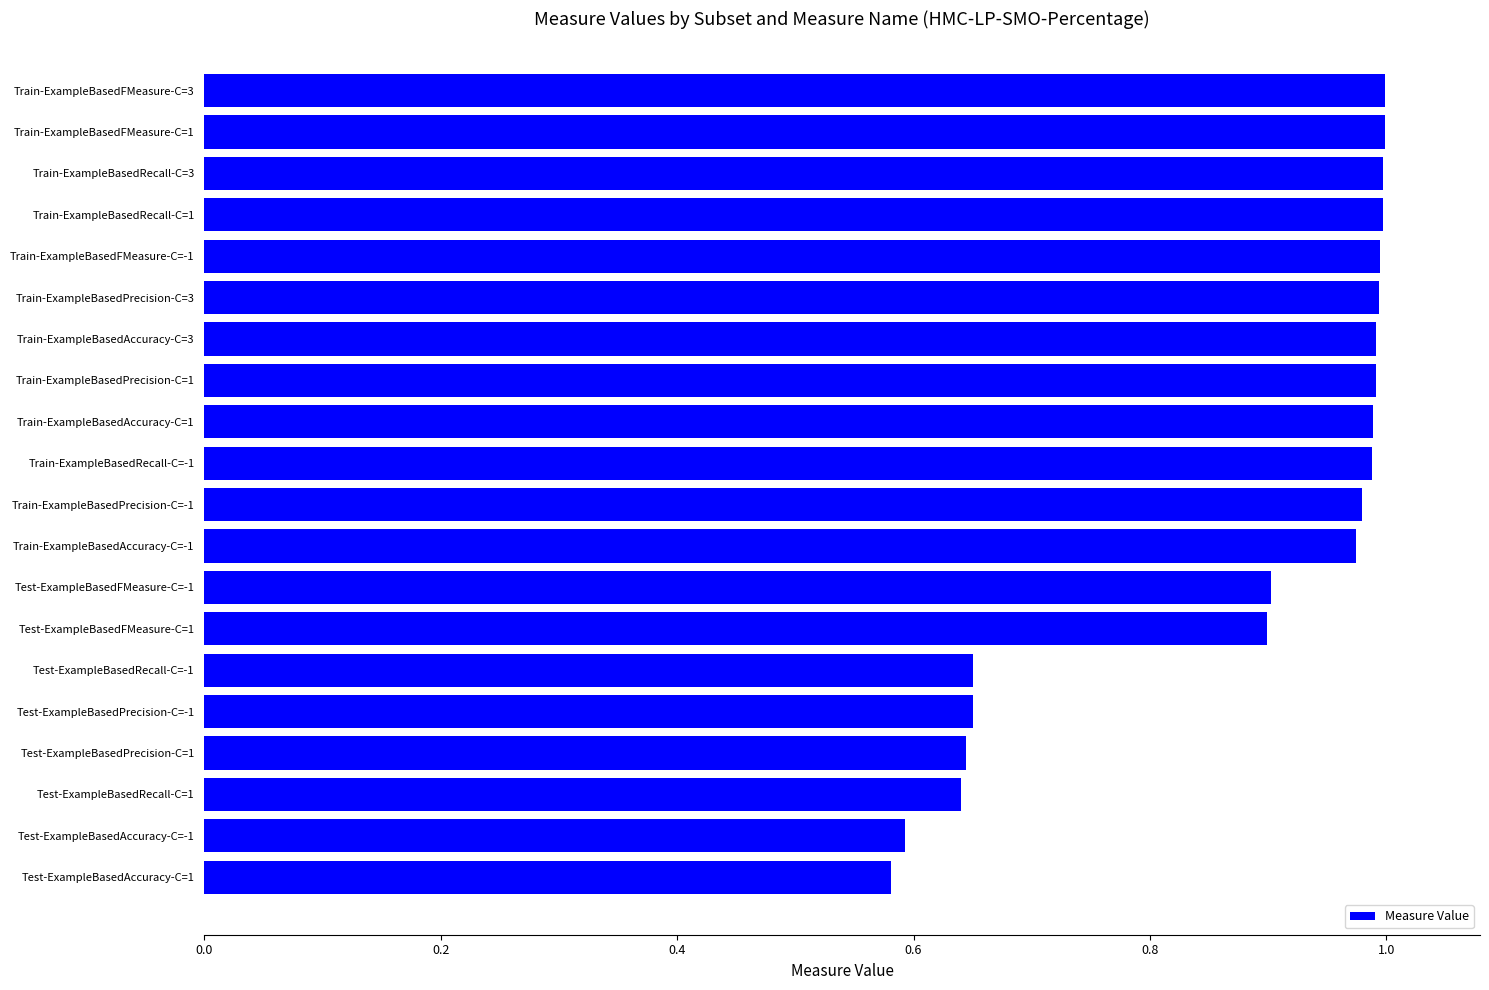

What is the change in value from Train-ExampleBasedAccuracy-C=3 to Test-ExampleBasedAccuracy-C=-1?

-0.4